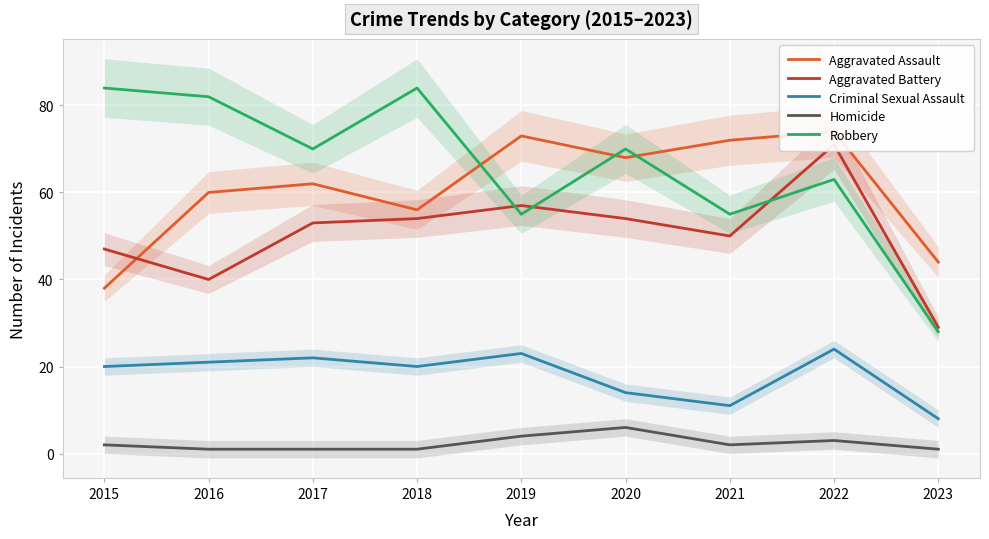

What is the approximate value of Homicide at 2015?

2